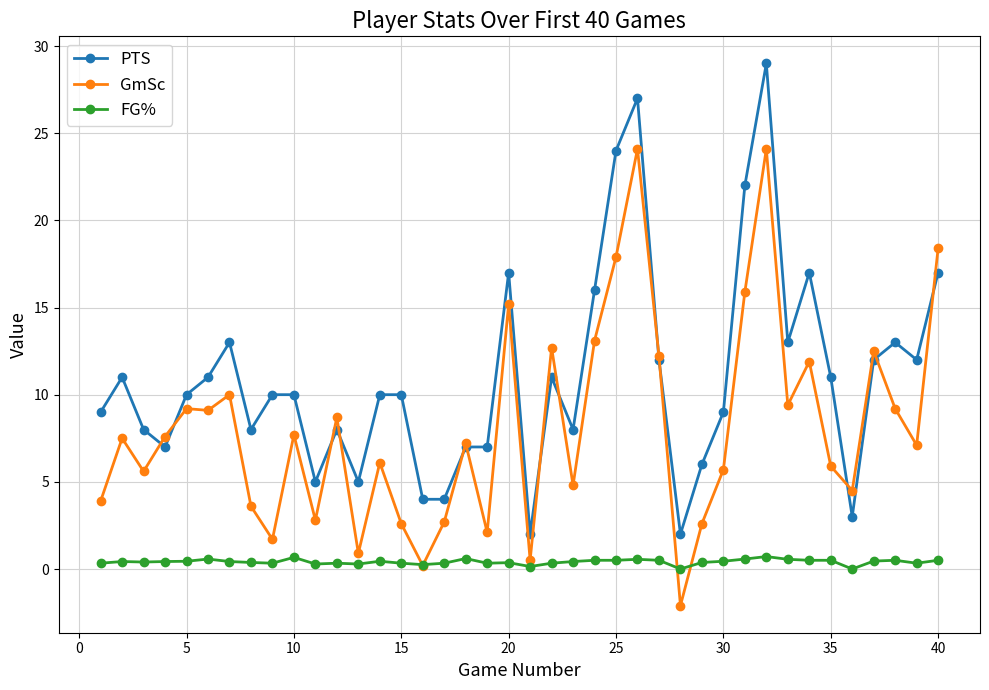

True or false: GmSc has more than 1 points higher than both neighbors.

True